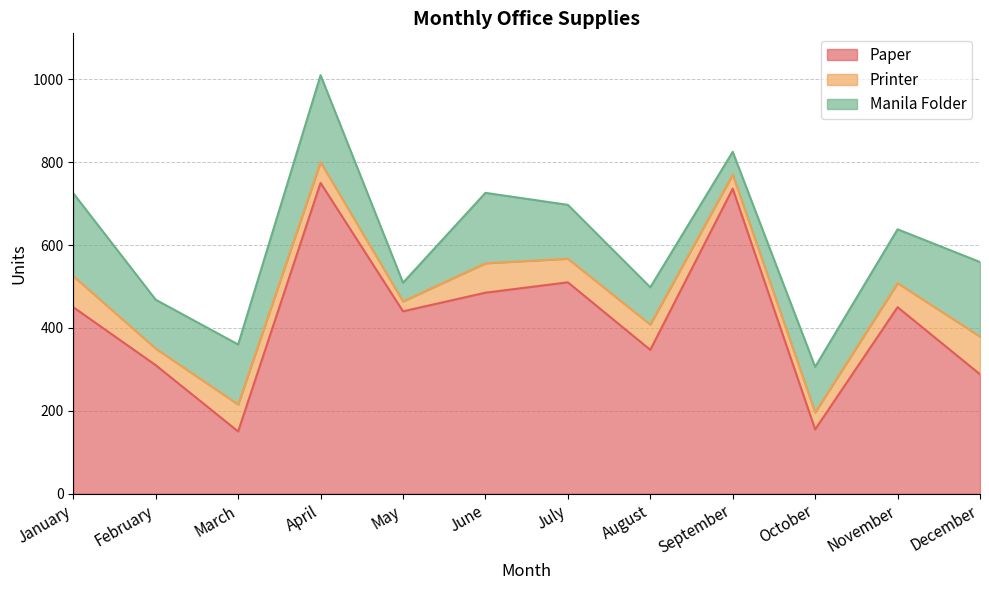

How many distinct data groups are displayed?

3